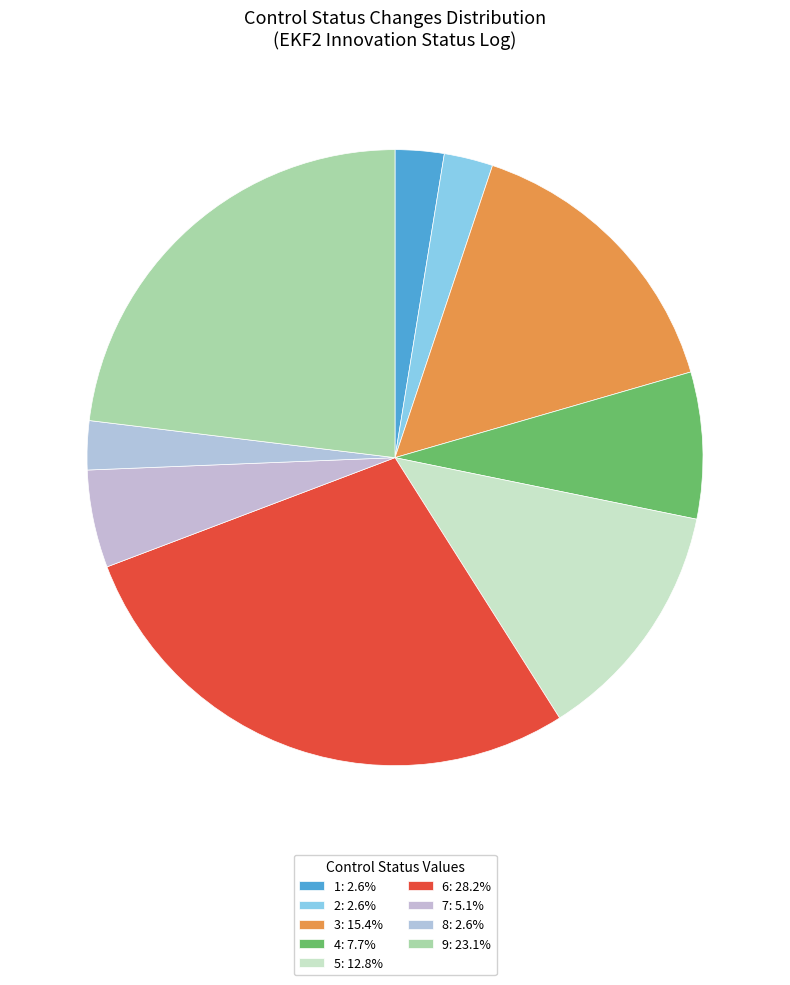

Is the sum of 1 and 5 greater than half?

No